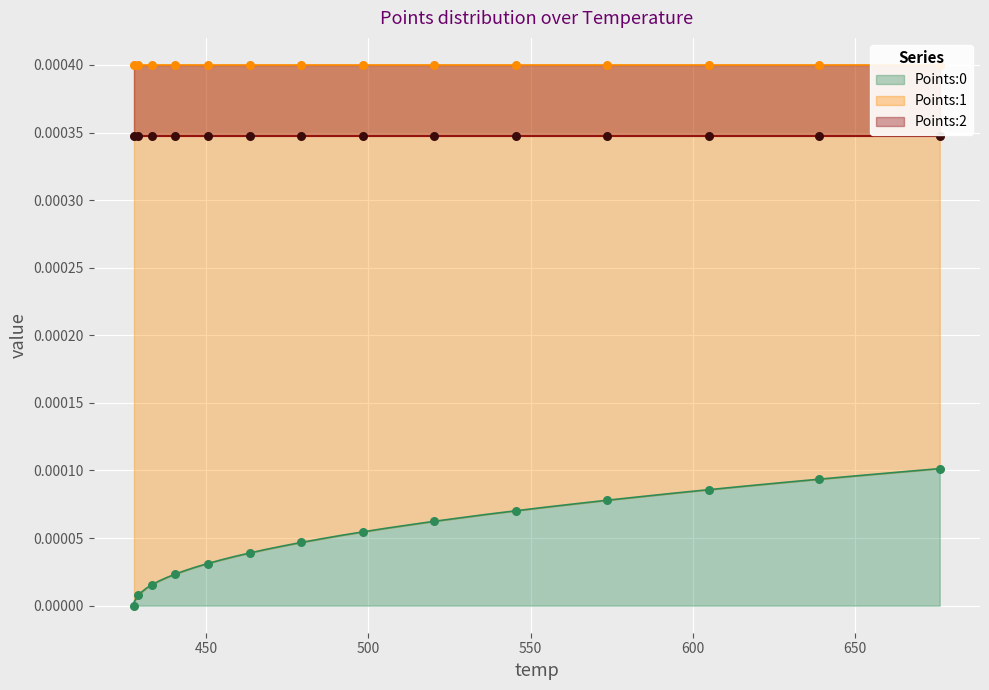

Which series reaches the minimum Y coordinate?

Points:0